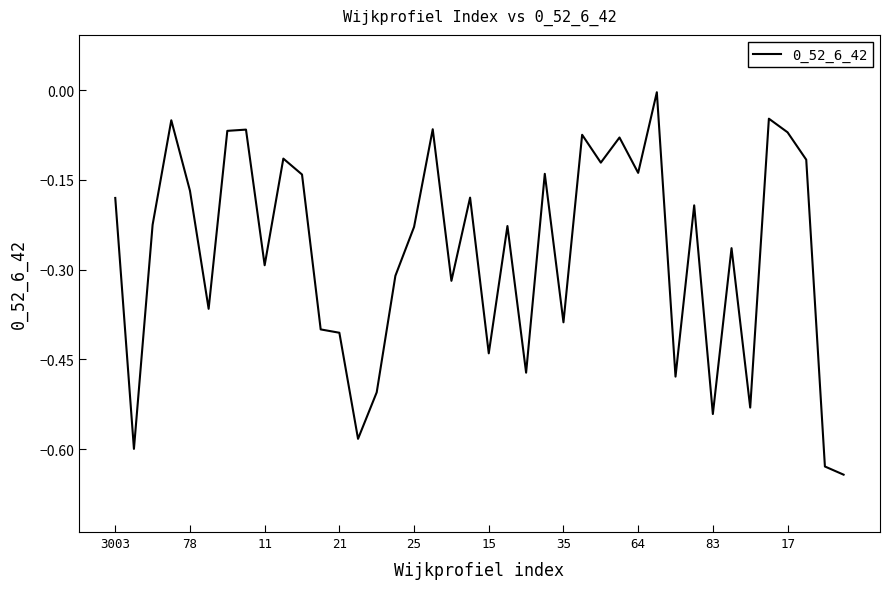

What is the difference between the maximum and minimum values?

0.6